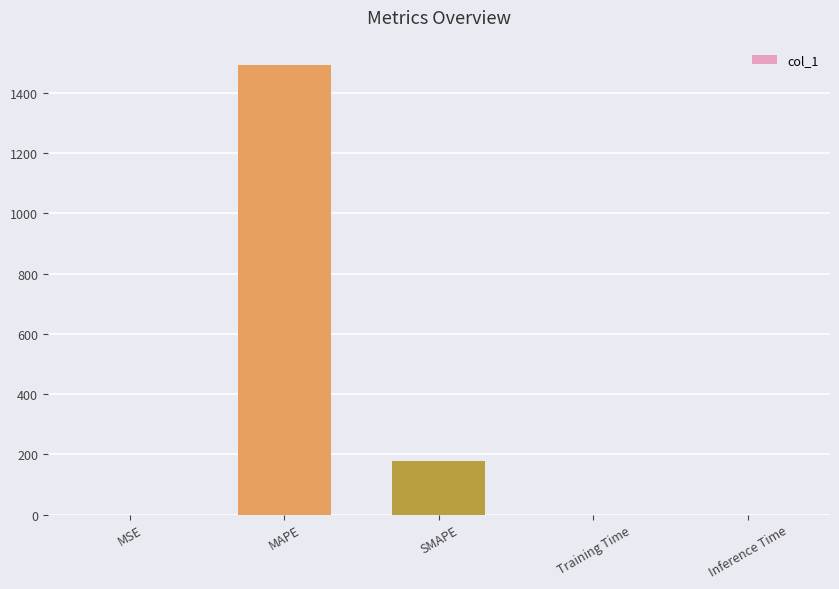

The value at SMAPE is 89.8. True or false?

False